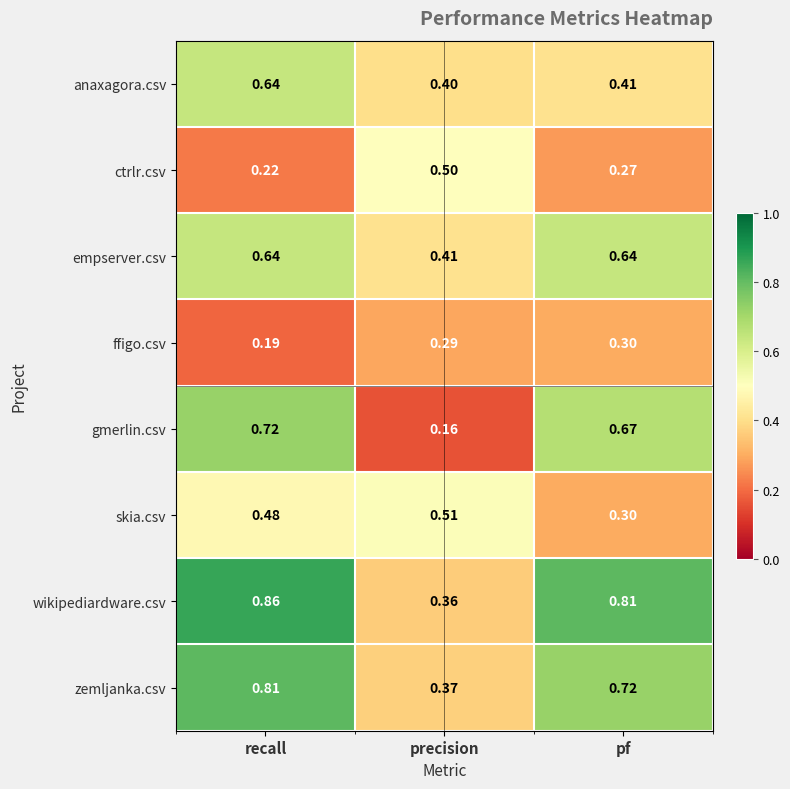

Between recall and pf, which series saw the biggest shift?

anaxagora.csv